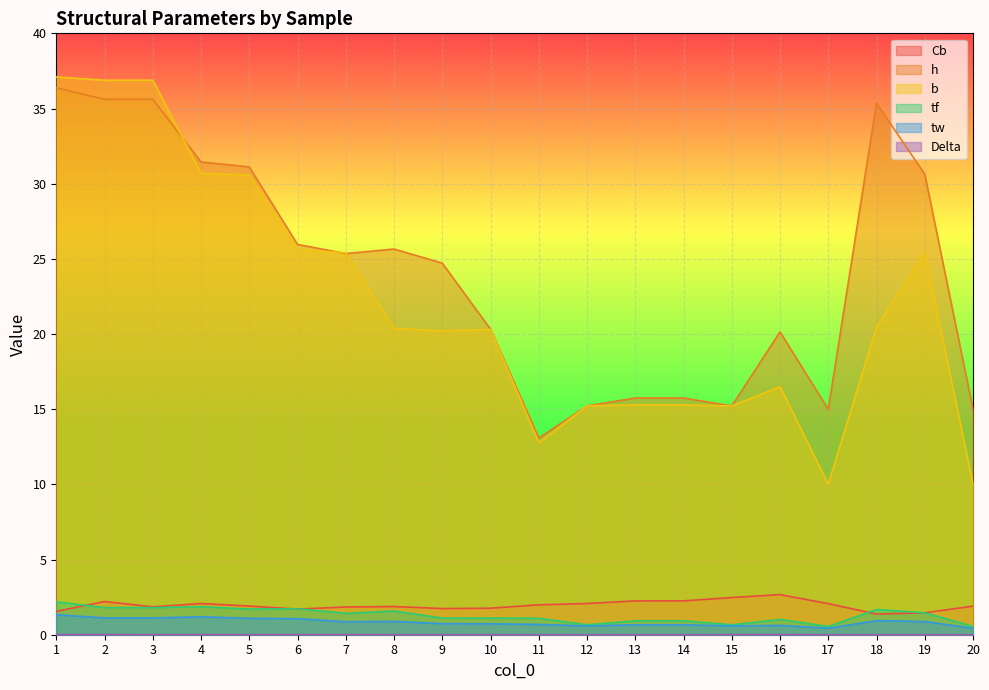

Rank the series at 2 from highest to lowest value.

b, h, Cb, tf, tw, Delta